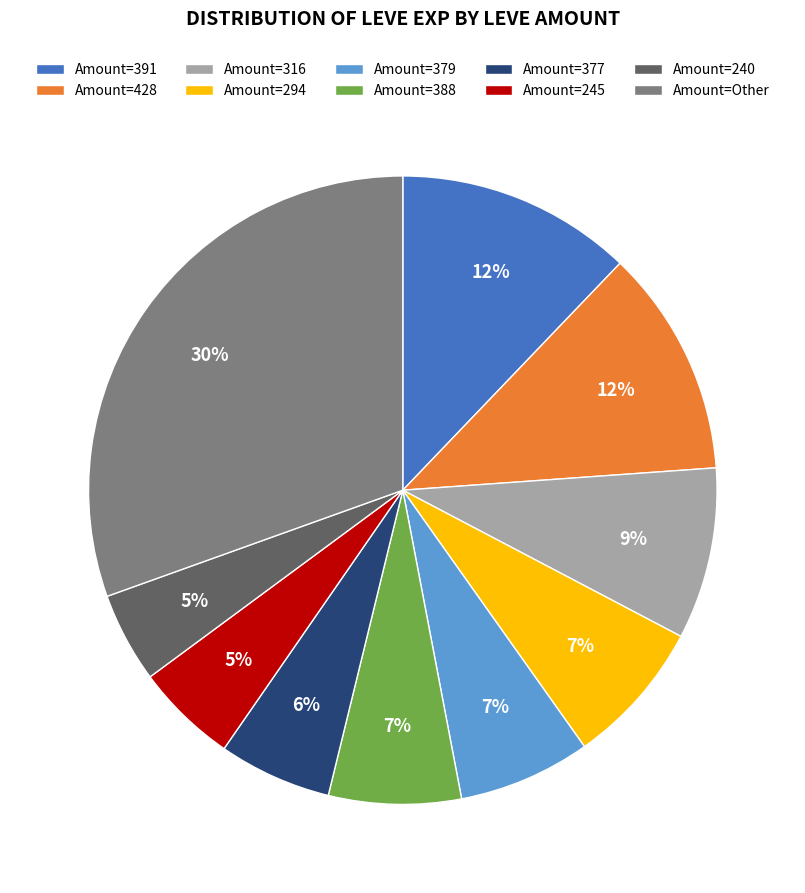

Is there any slice that represents more than half of the pie?

No